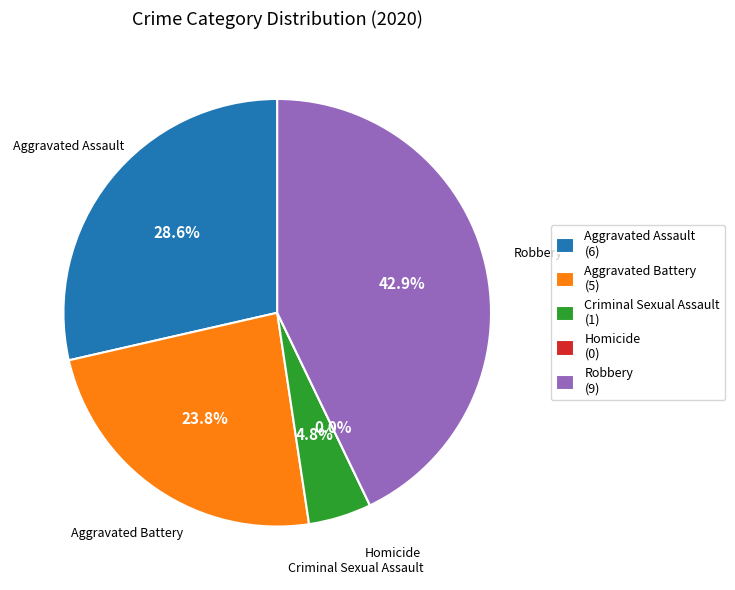

To the nearest percent, what portion does Aggravated Assault represent?

29%